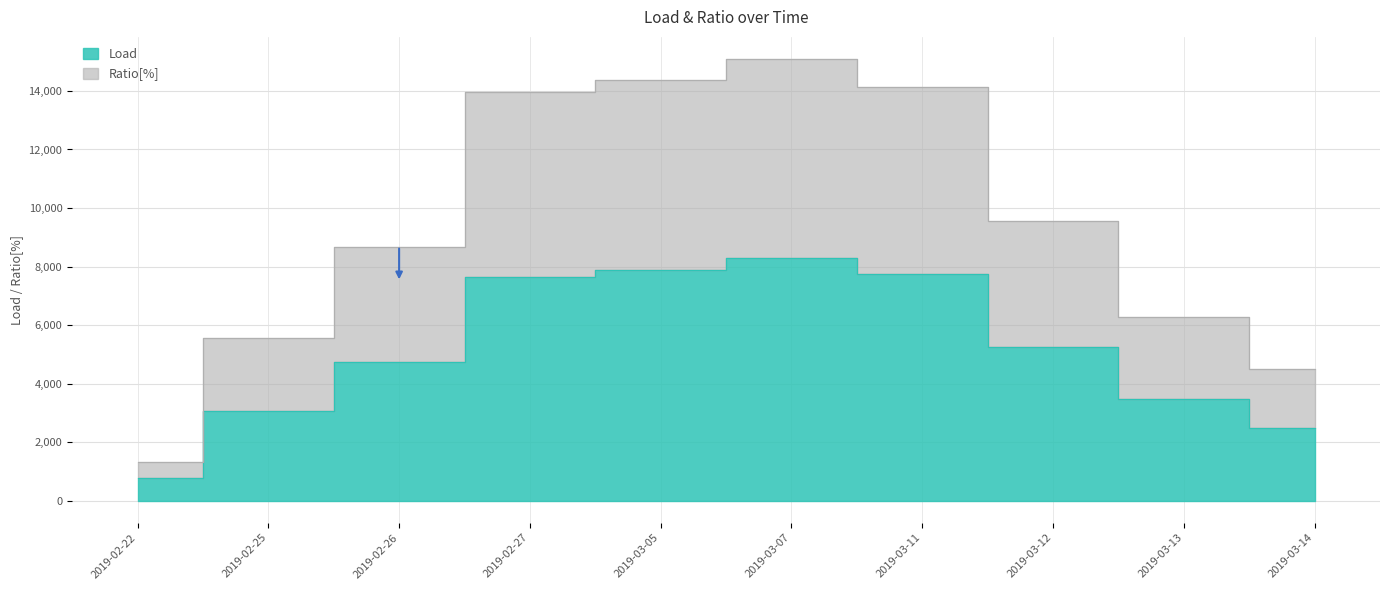

At 2019-03-13, list the series in order from smallest to largest.

Load, Ratio[%]